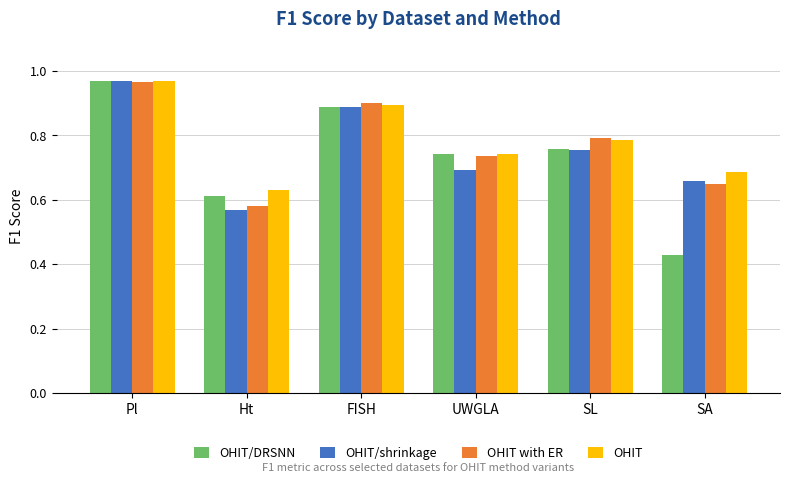

What is the label of the 3rd bar from the right?

UWGLA